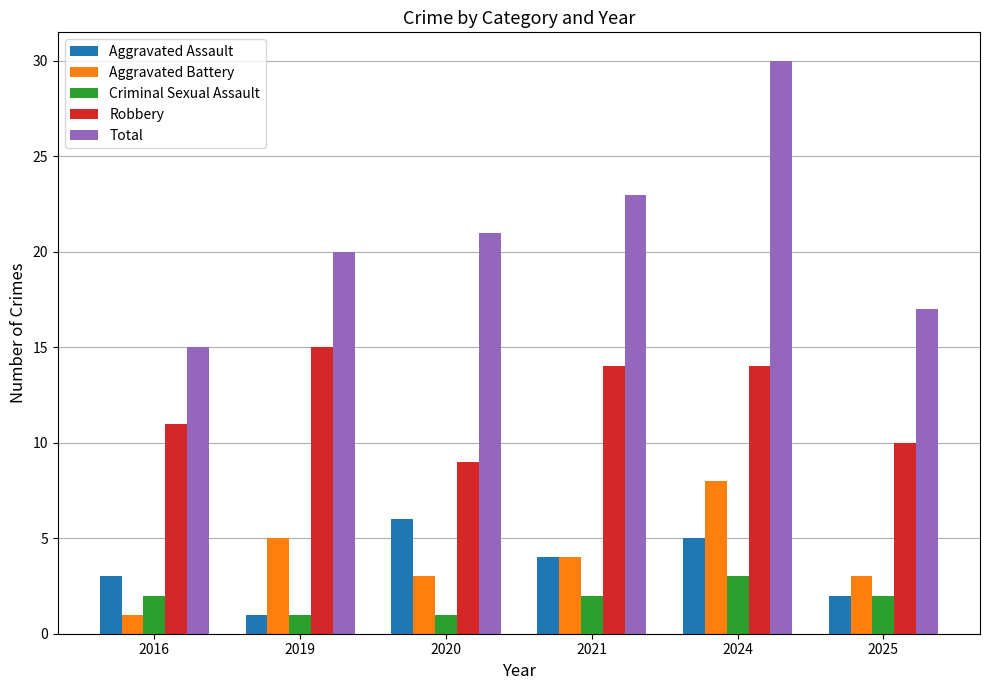

Which category has the highest value across all series?

2024